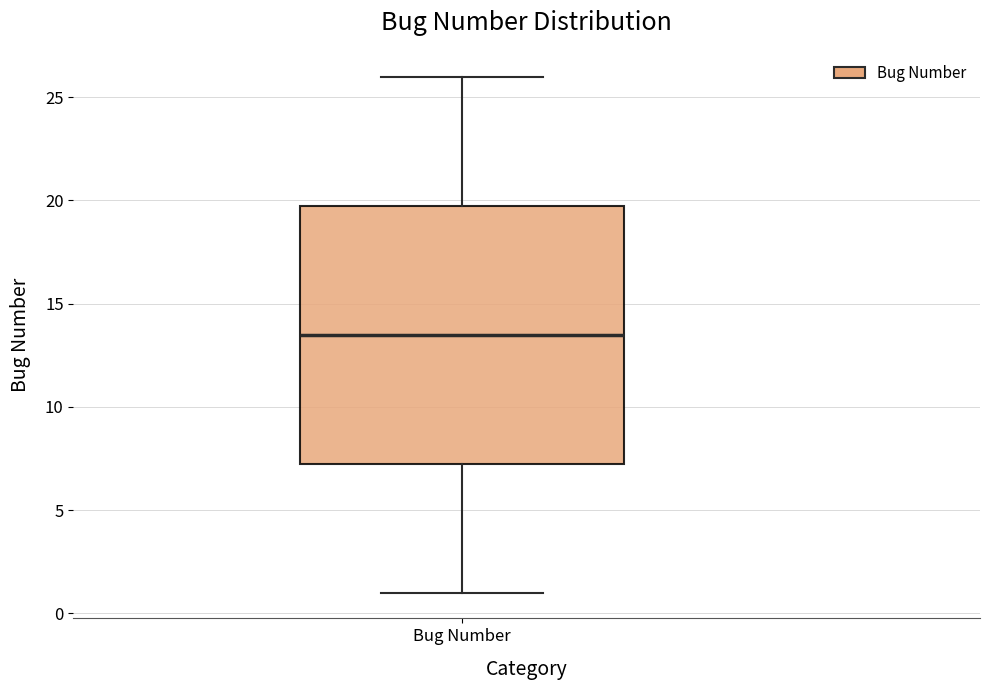

Read this box plot against the y-axis: the position of the median line, the range covered by the box, and the ends of both whiskers. The values are not printed on the chart, so give them approximately, as read against the axis.

median 13.5, box 7.5 to 20.0, whiskers 1.0 to 26.0